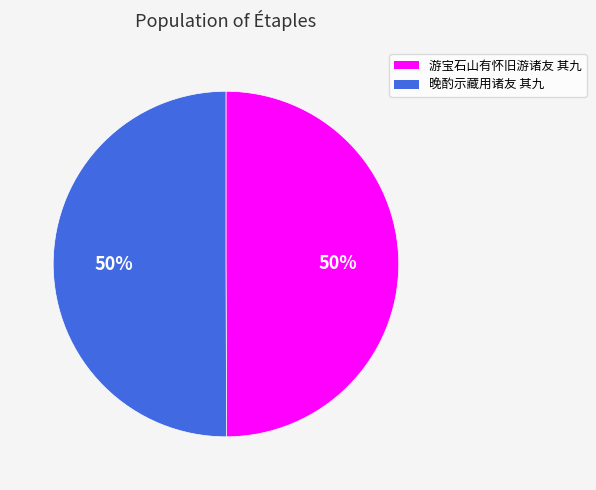

Do 晚酌示藏用诸友 其九 and 游宝石山有怀旧游诸友 其九 together represent more than half of the pie?

Yes